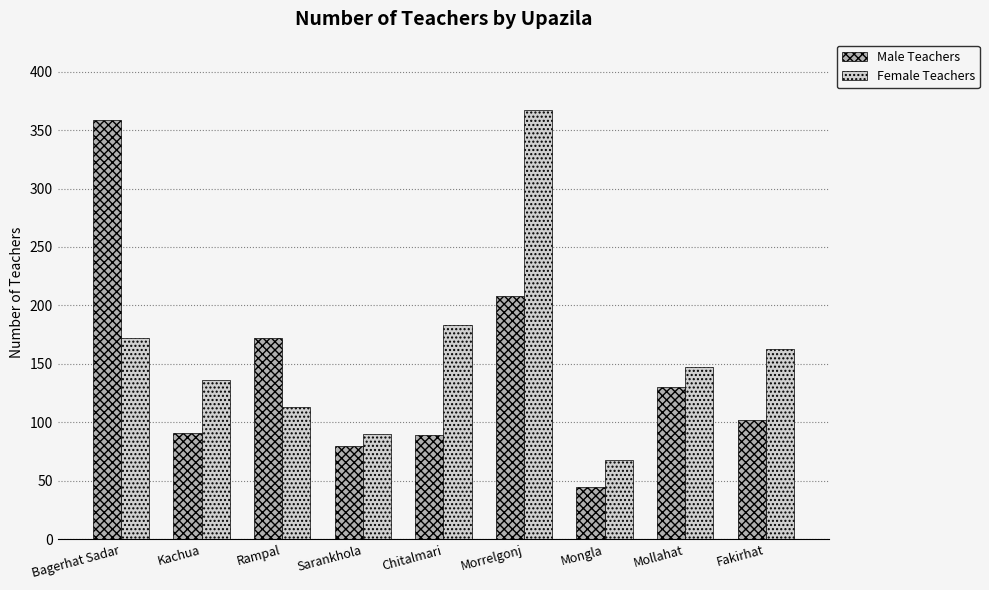

What is the sum of all Female Teachers values?

1439